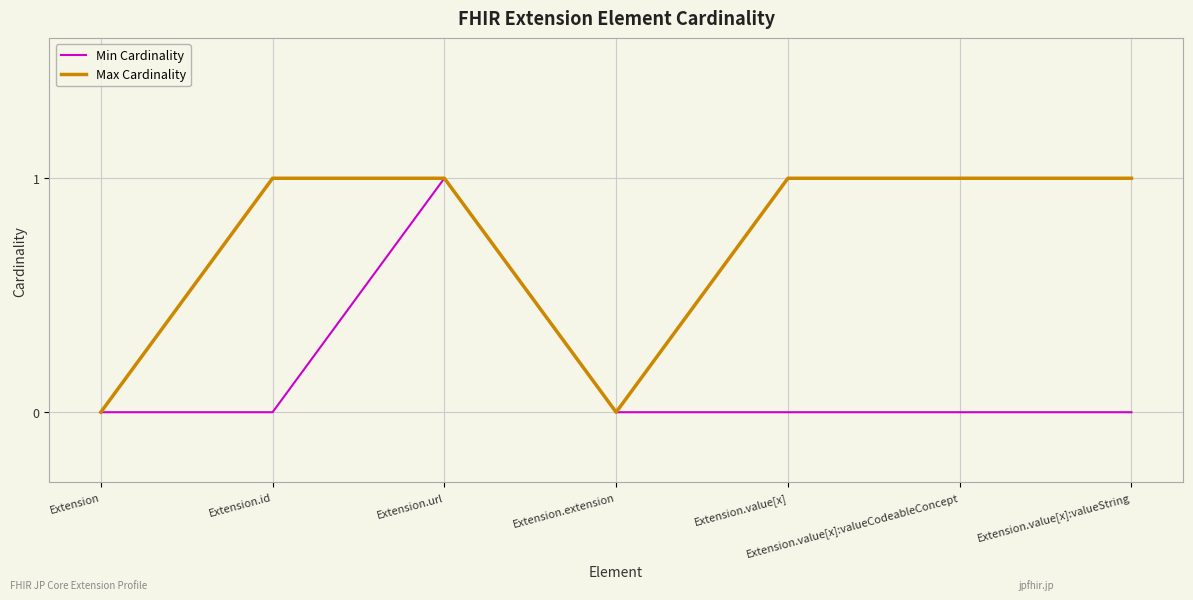

How many series are shown in this chart?

2